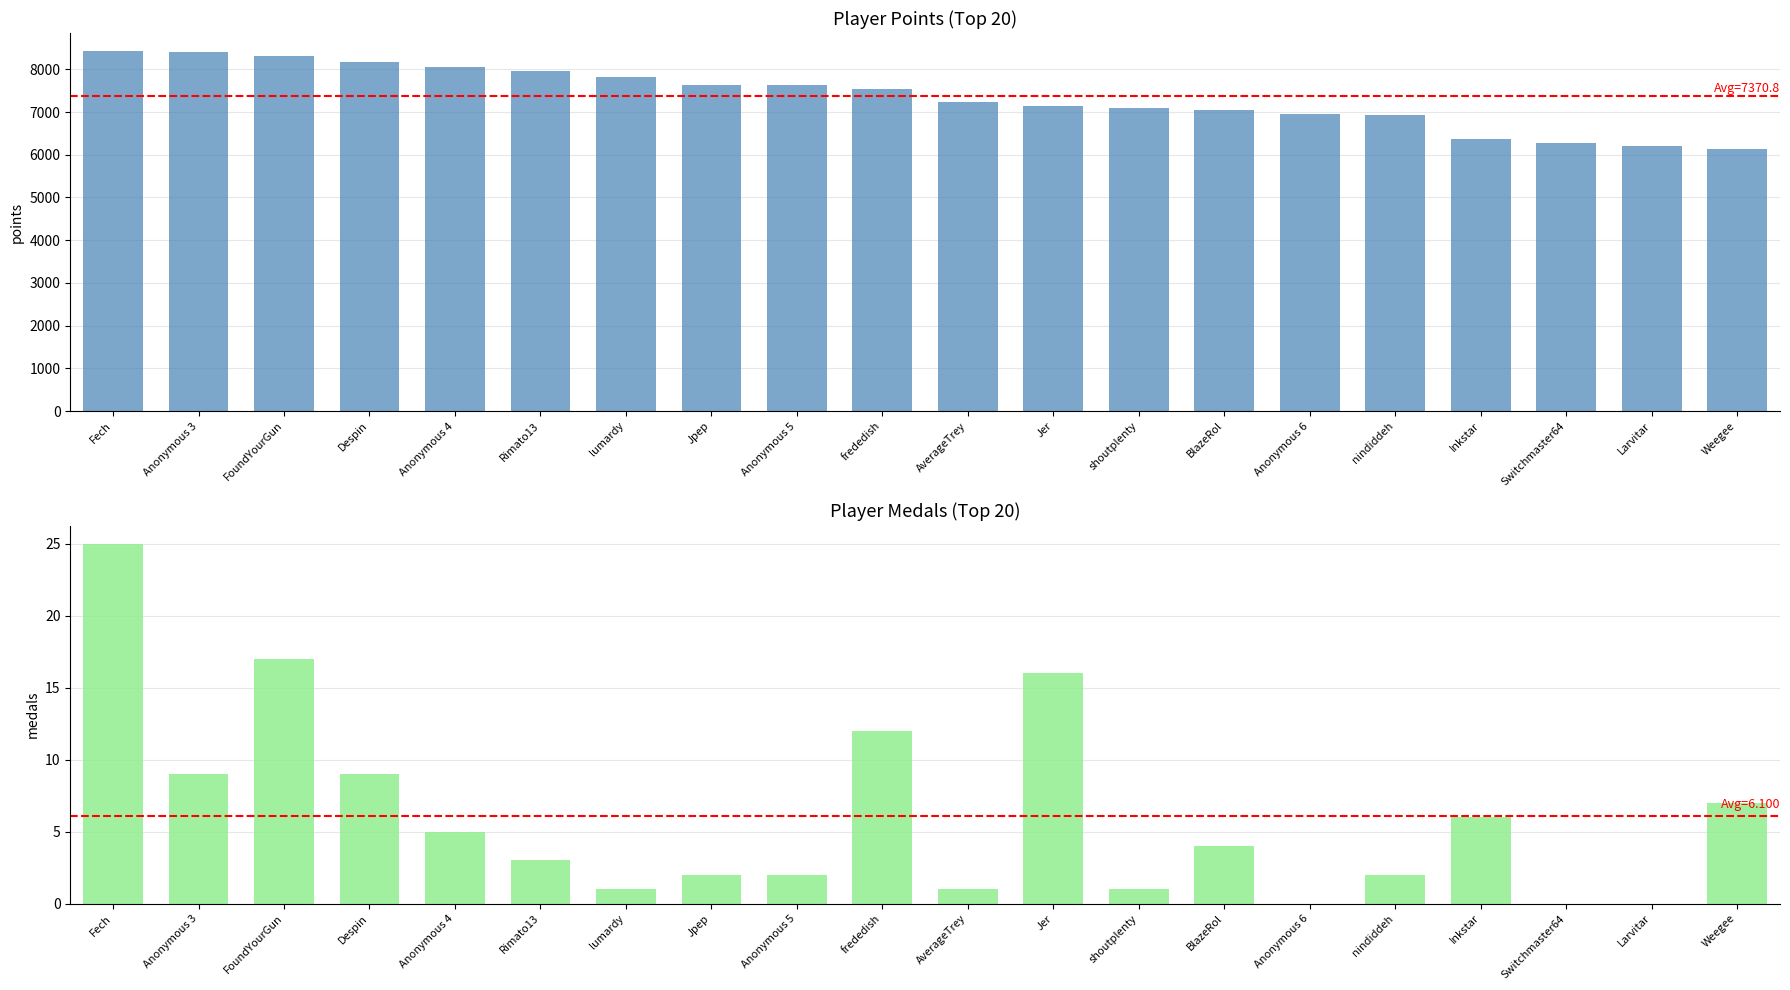

True or false: Medals has a value of 0 at Switchmaster64.

True